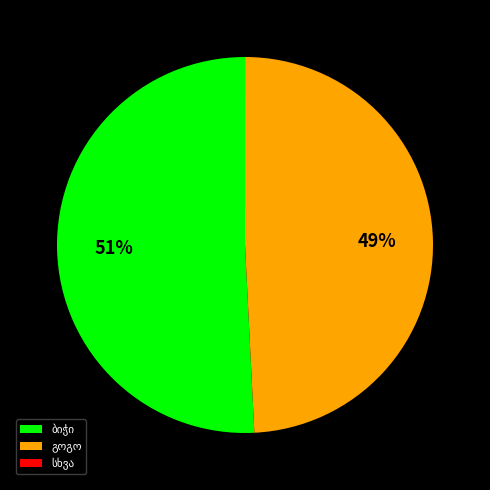

To the nearest percent, what is the difference between the largest and smallest slice percentages?

51%